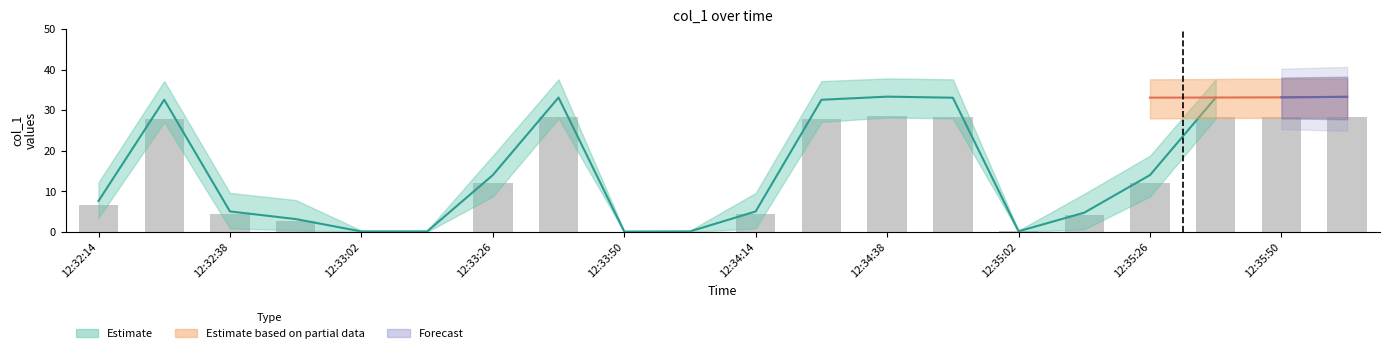

Between 17 and 11, which is larger?

17